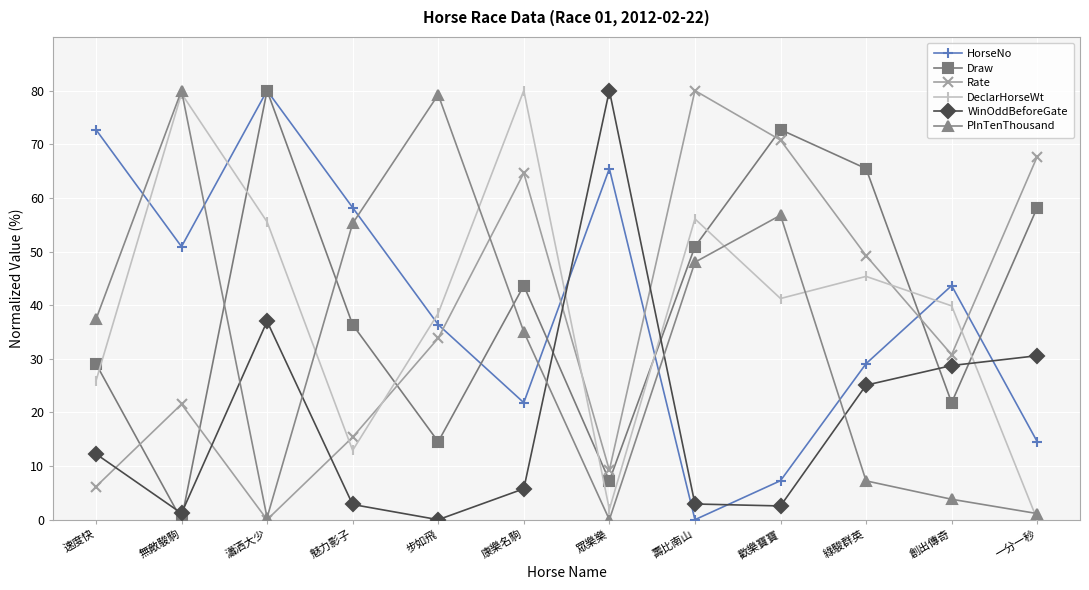

The WinOddBeforeGate series shows 28.7 at 創出傳奇. True or false?

True